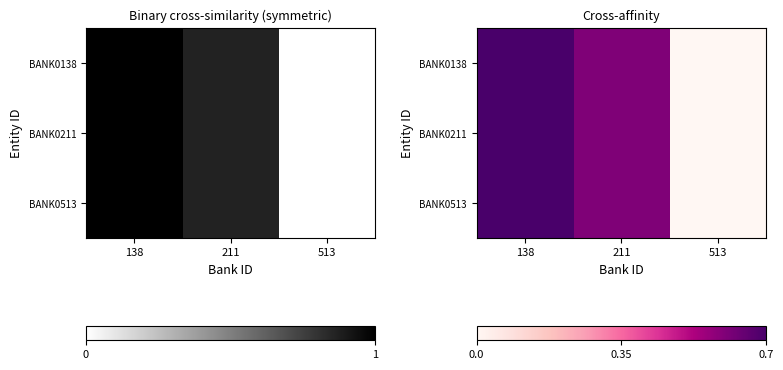

What is the sum of the BANK0211 values at 513 and 211?

0.6